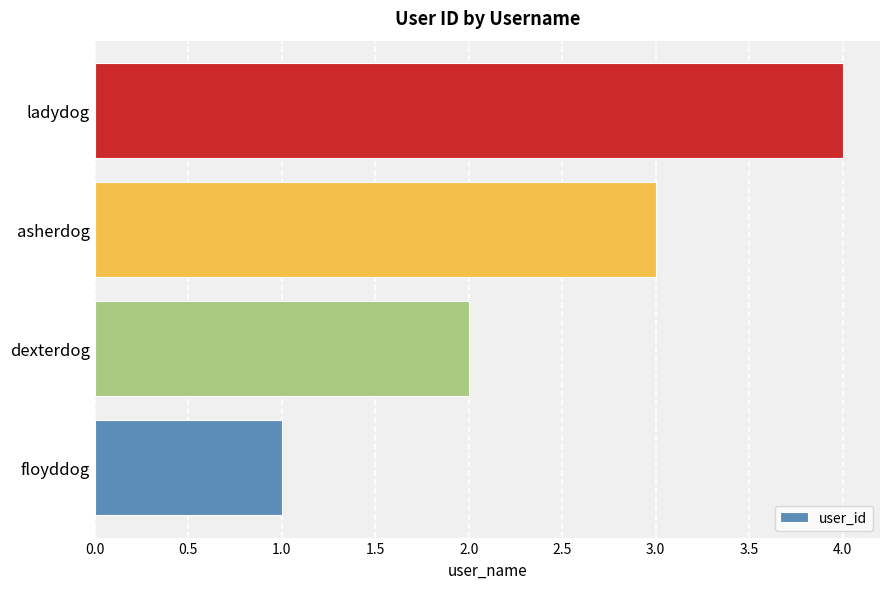

What is the change in value from floyddog to ladydog?

+3